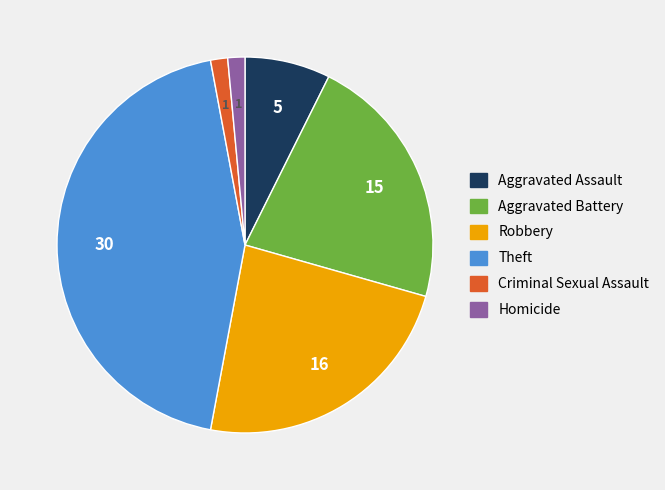

The Aggravated Assault slice represents 1% of the pie. True or false?

False